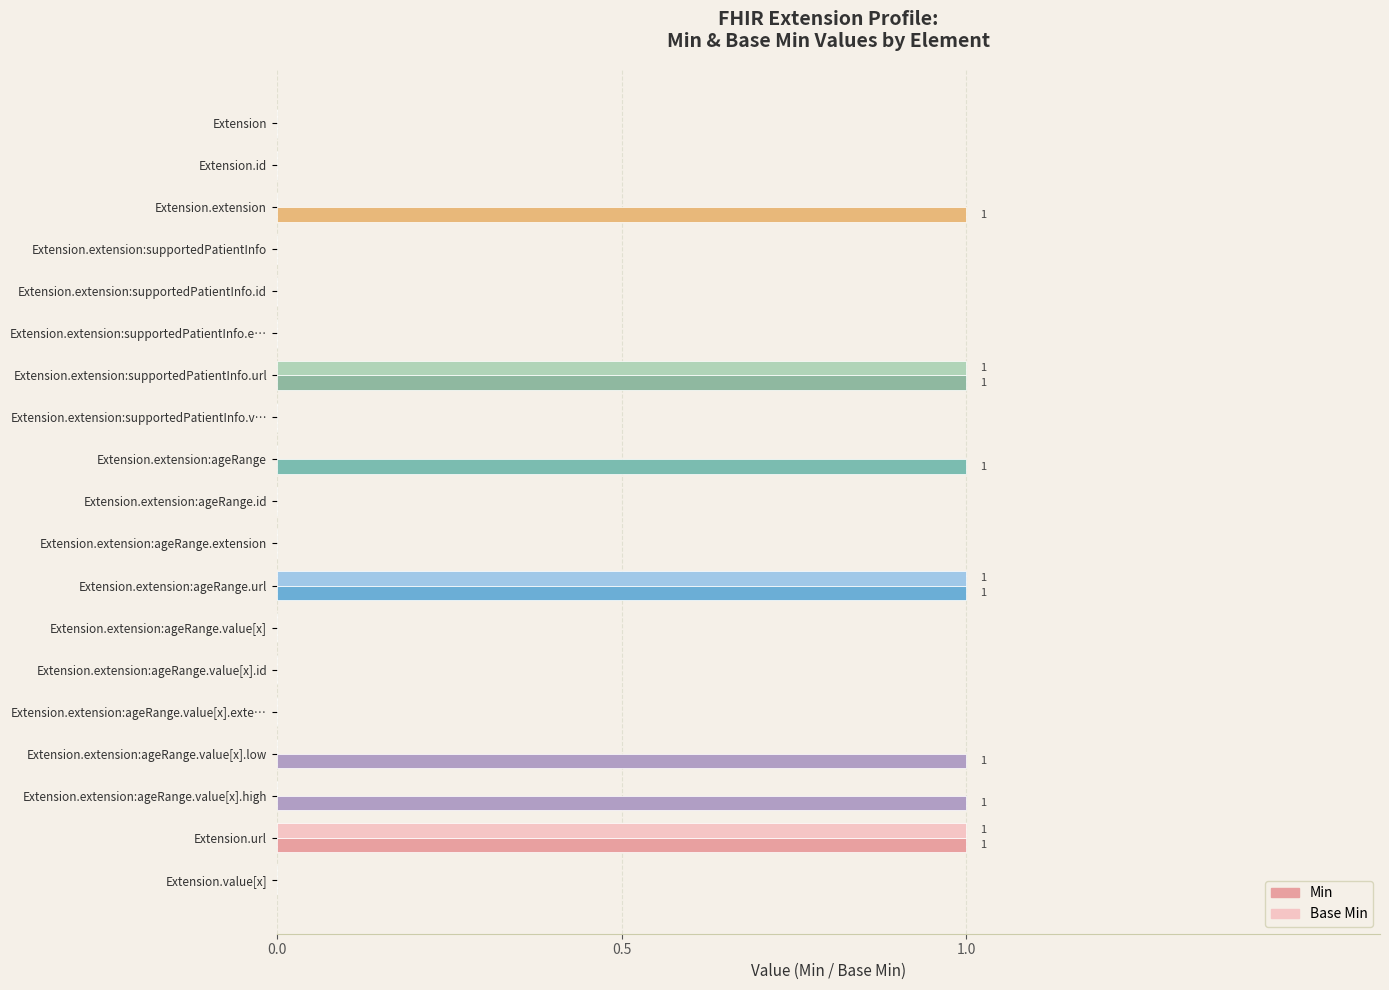

True or false: Base Min has a value of 0 at Extension.

True